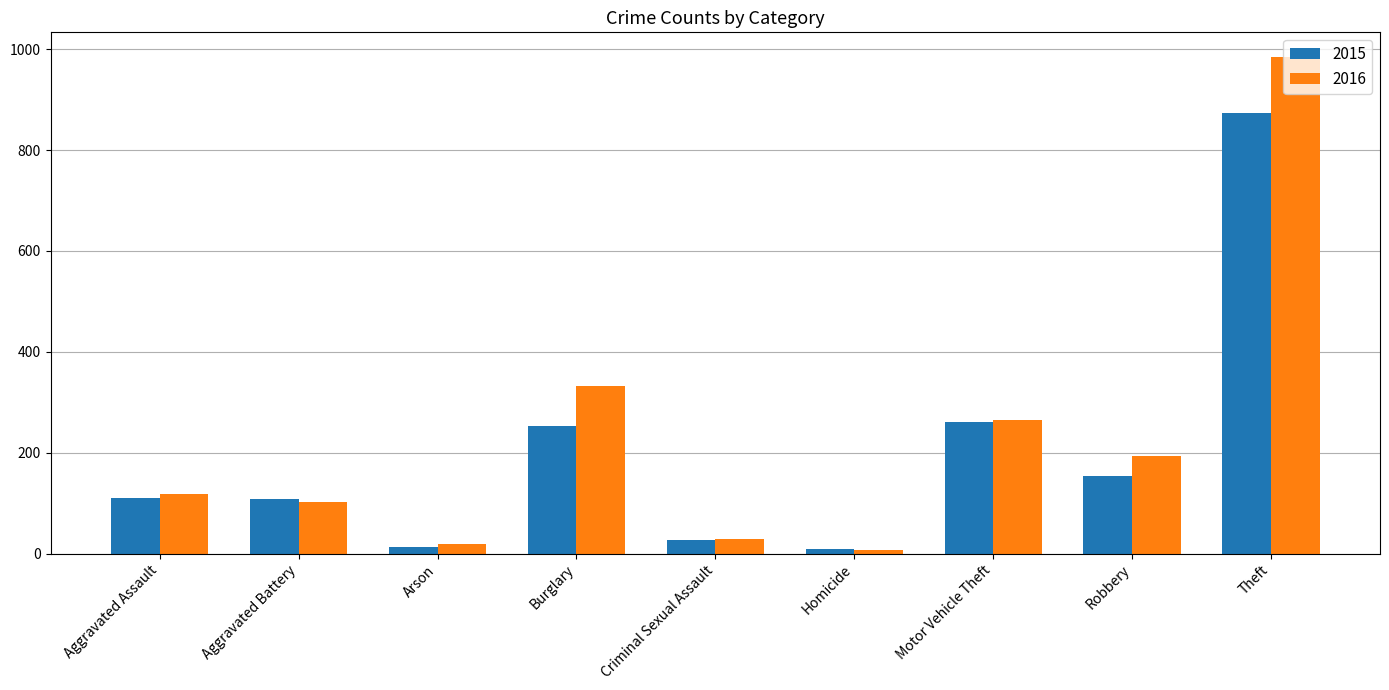

The value of 2015 at Aggravated Assault is 110. True or false?

True